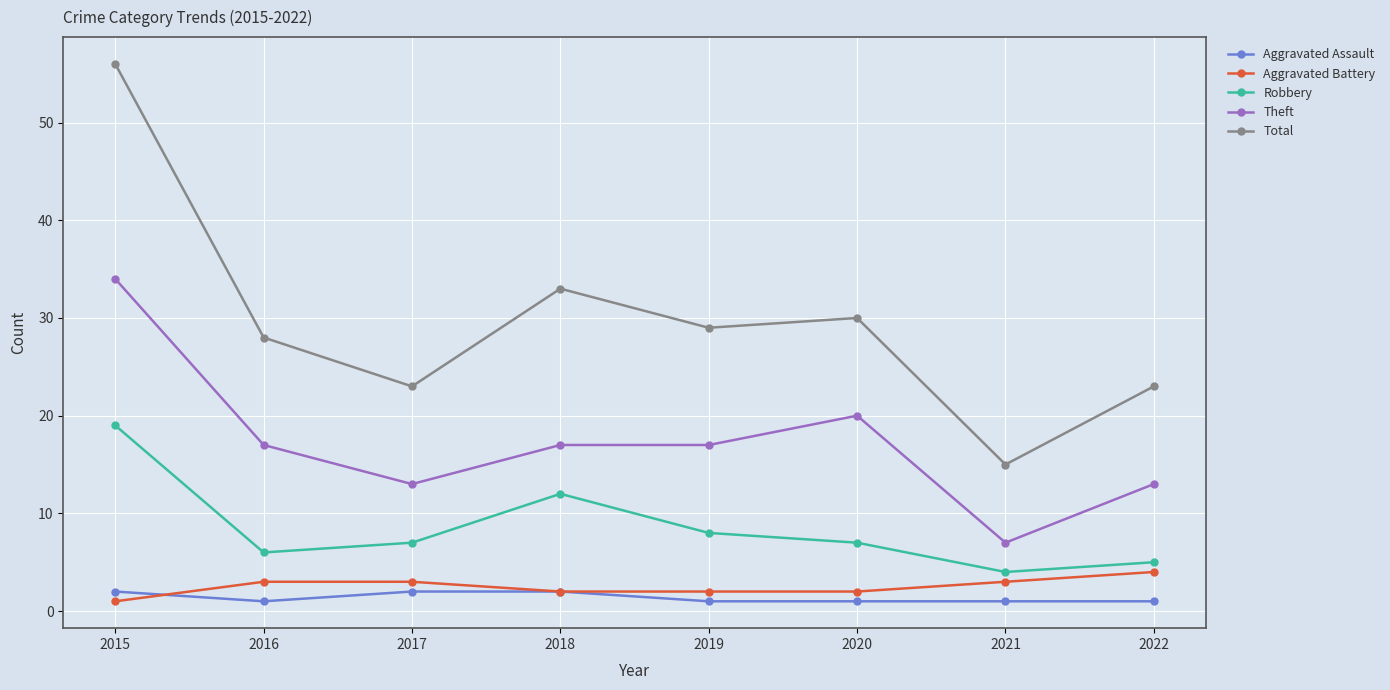

Which category has the lowest value in the Total series?

2021